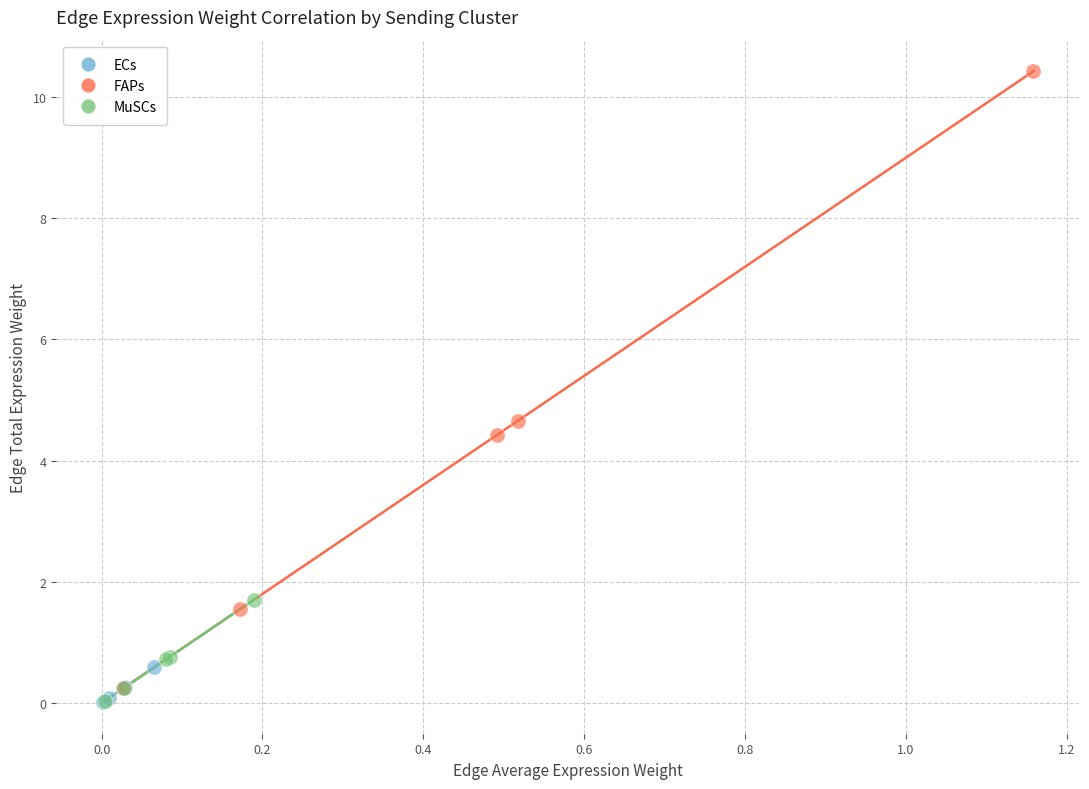

What are all the series names shown in the legend?

ECs, FAPs, MuSCs